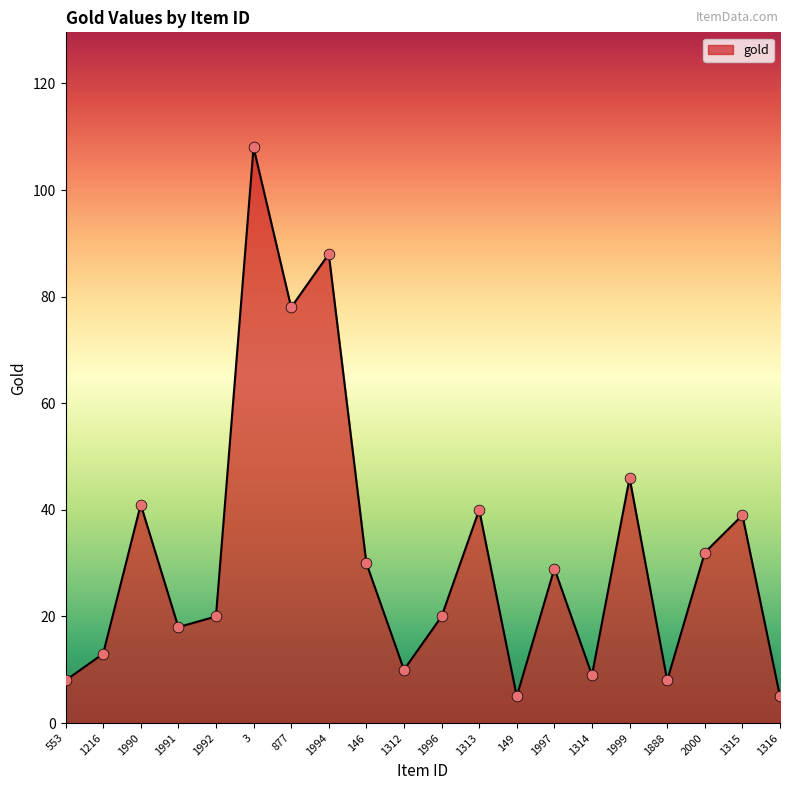

Which has a higher value, 1312 or 2000?

2000